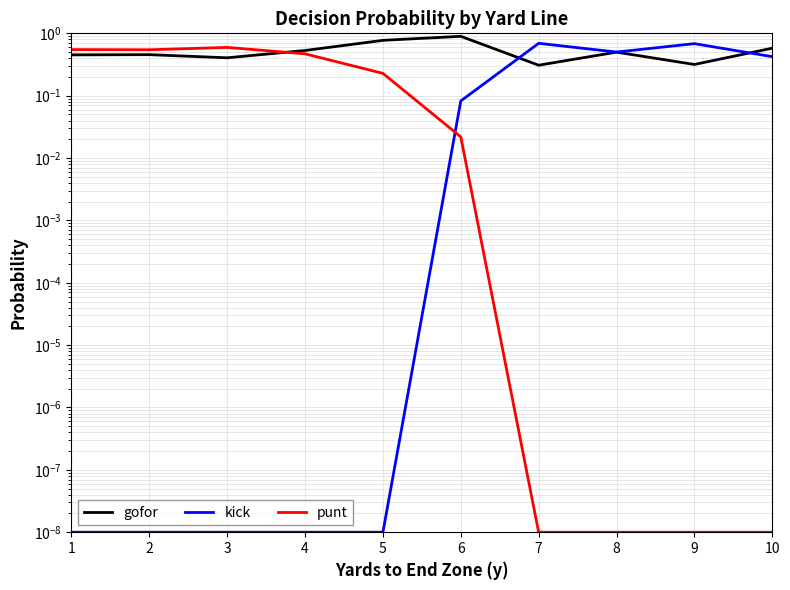

Which series changed the most between 3 and 10?

punt